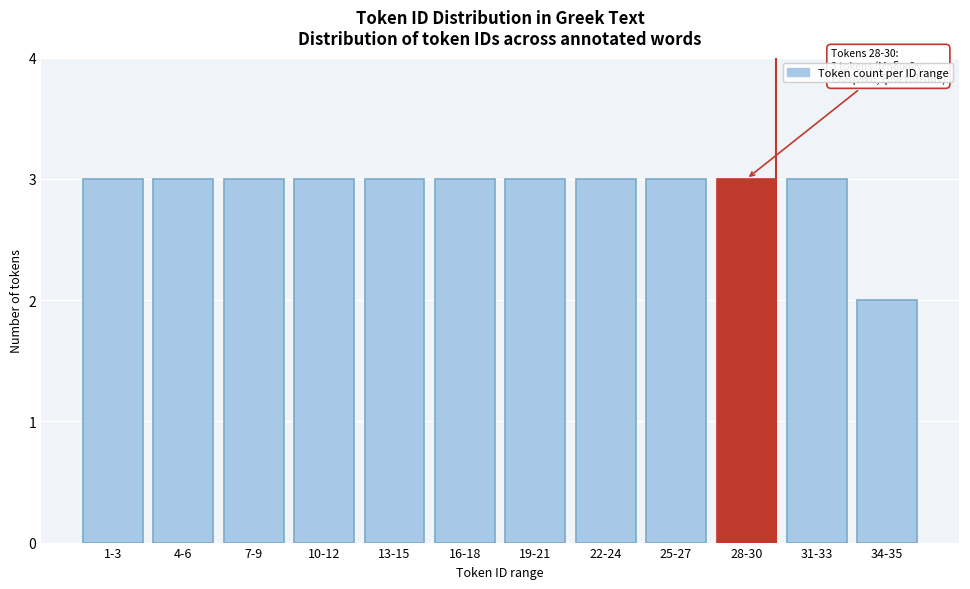

Reading left to right, transcribe all the data shown in this chart.

1-3=3	4-6=3	7-9=3	10-12=3	13-15=3	16-18=3	19-21=3	22-24=3	25-27=3	28-30=3	31-33=3	34-35=2